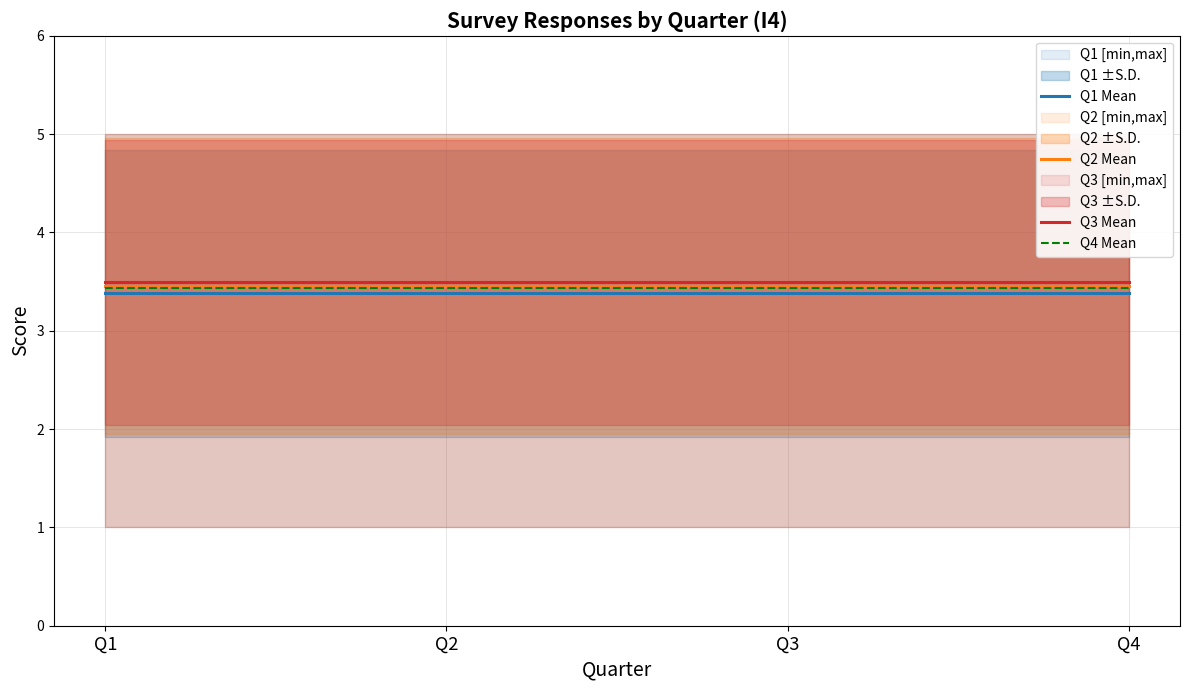

What is the value of the Q2 Mean point at the 4th from the left?

3.5